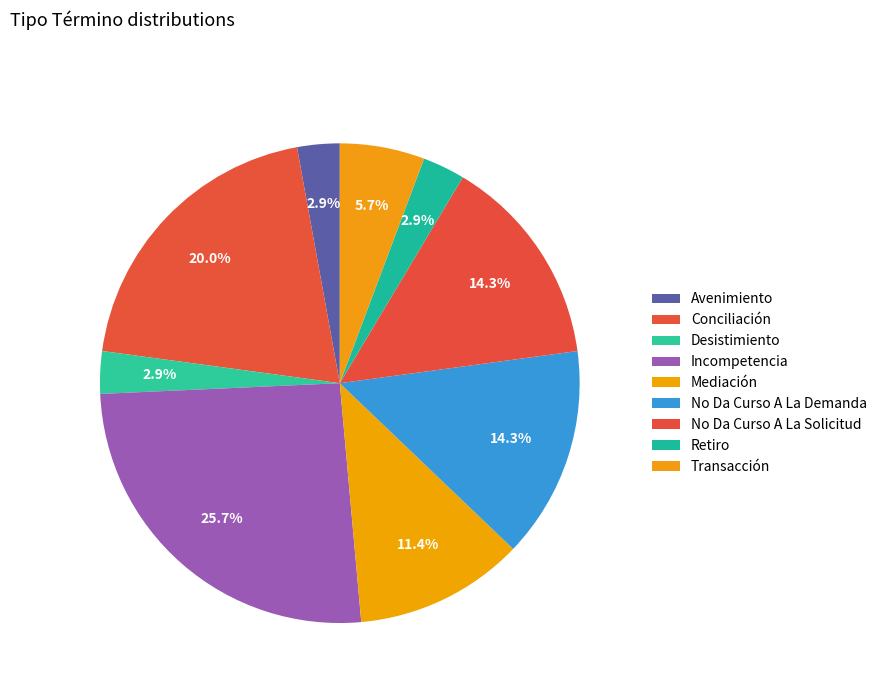

To the nearest percent, what is the difference between the largest and smallest slice percentages?

23%